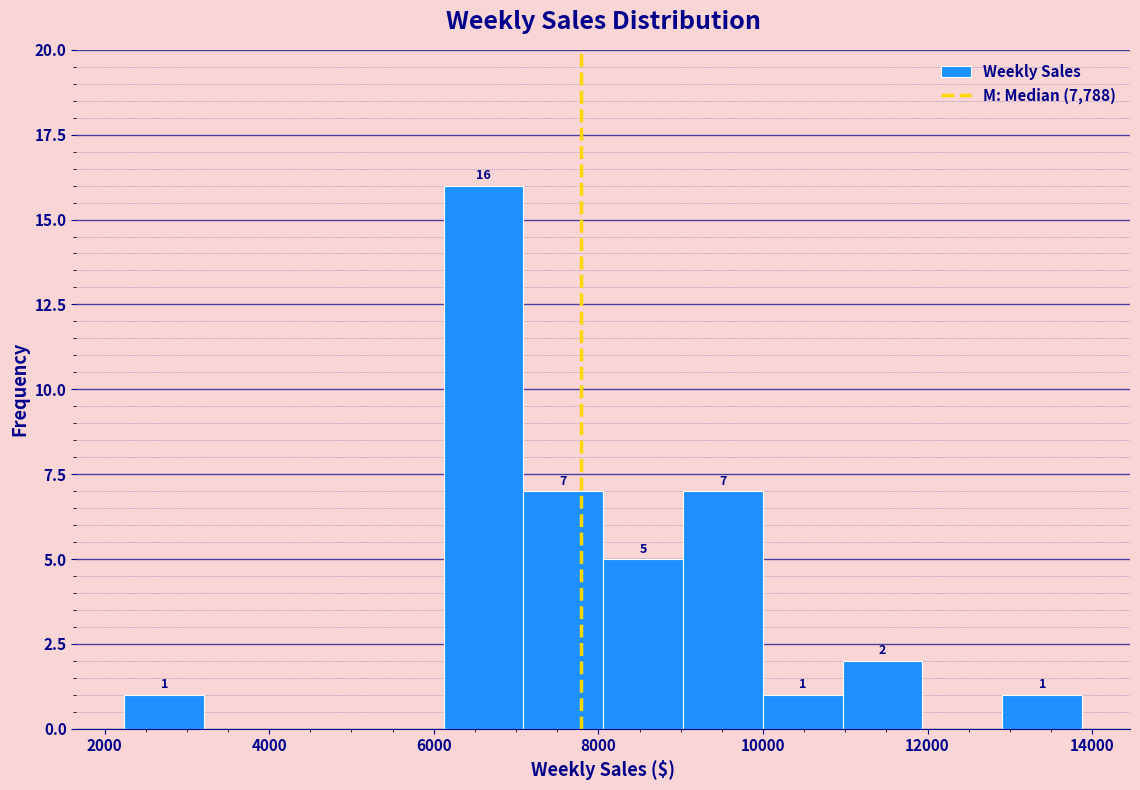

Over which range of the x-axis is the bar tallest?

6200 to 7000